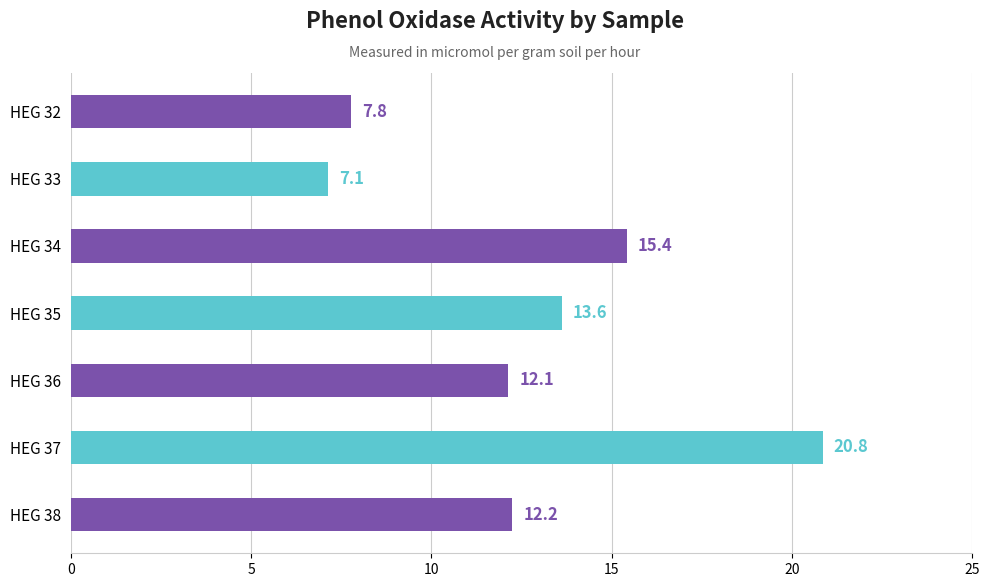

List the labels in order of value, largest first.

HEG 37, HEG 34, HEG 35, HEG 38, HEG 36, HEG 32, HEG 33